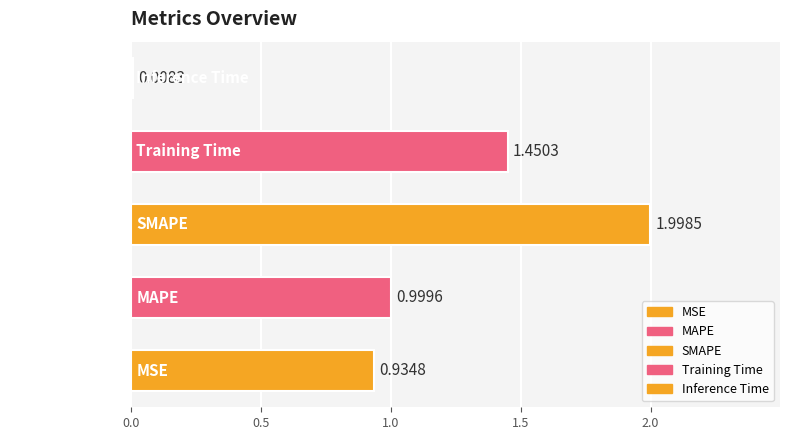

What is the change in value from Training Time to Inference Time?

-1.4